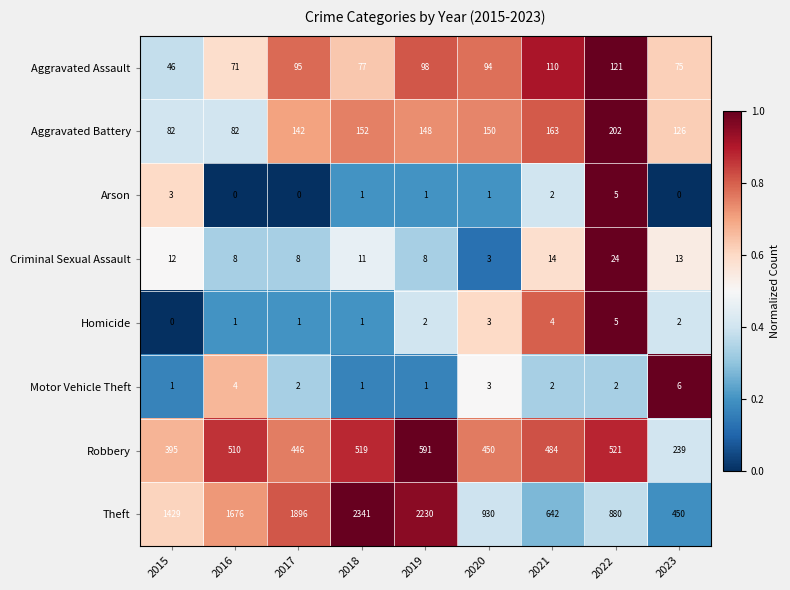

True or false: Criminal Sexual Assault has a value of 5 at 2021.

False